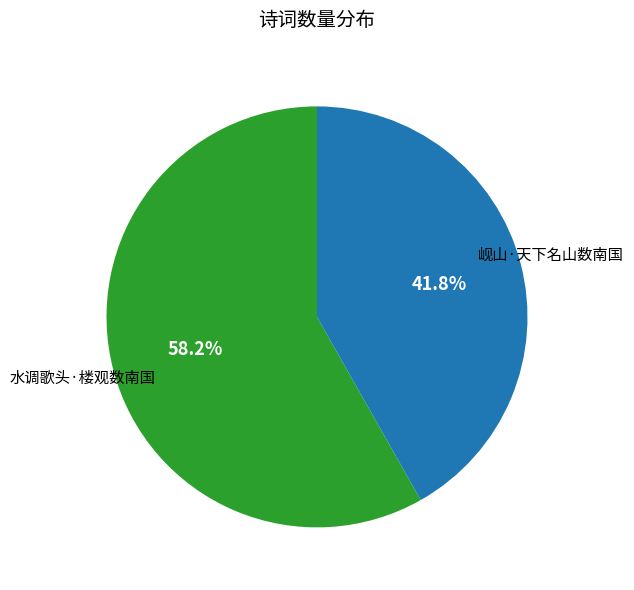

Which slice is the largest?

水调歌头·楼观数南国